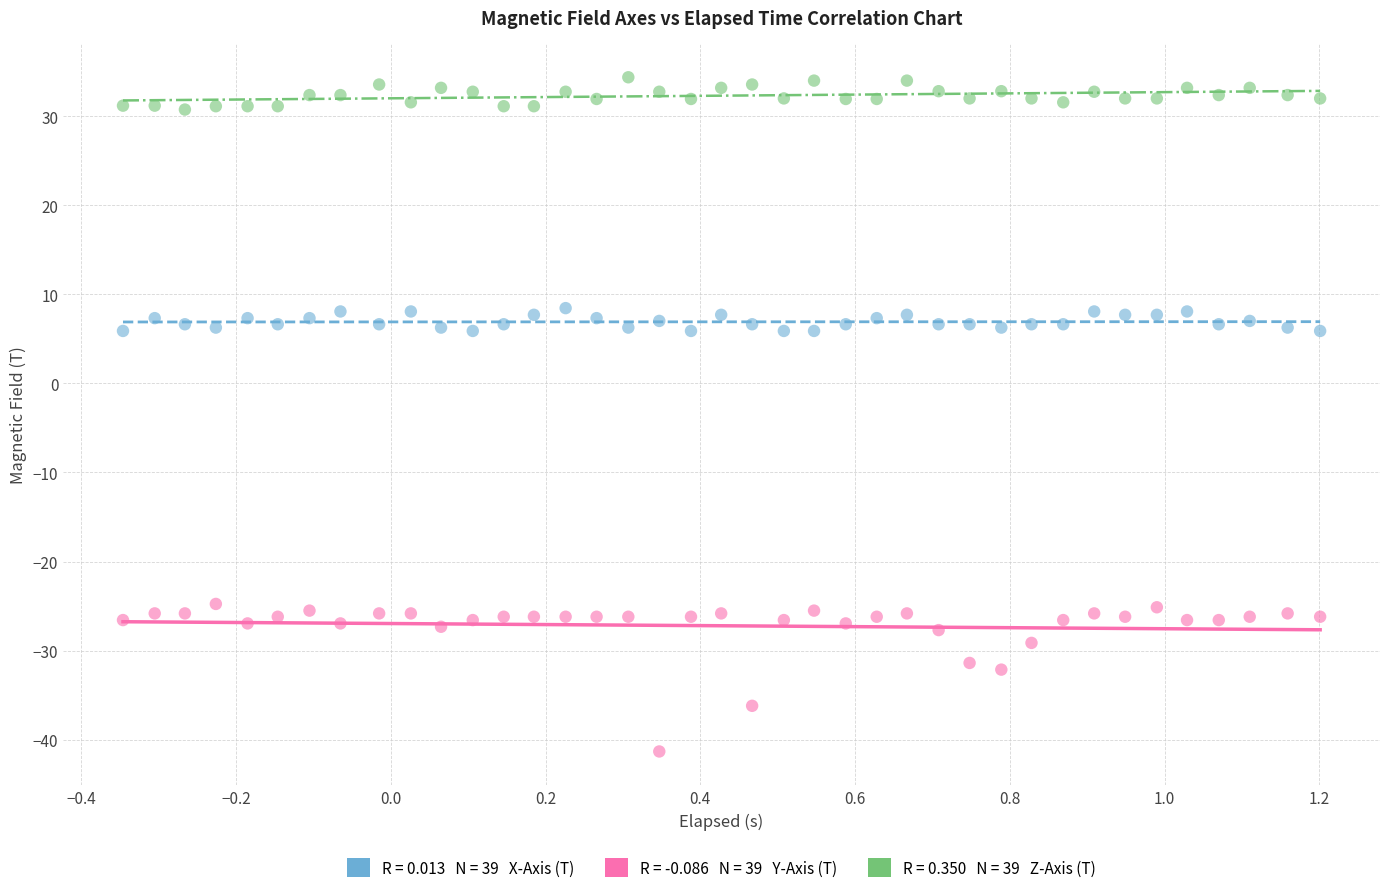

Across all data points, what is the range of Y values (max minus min)?

75.7